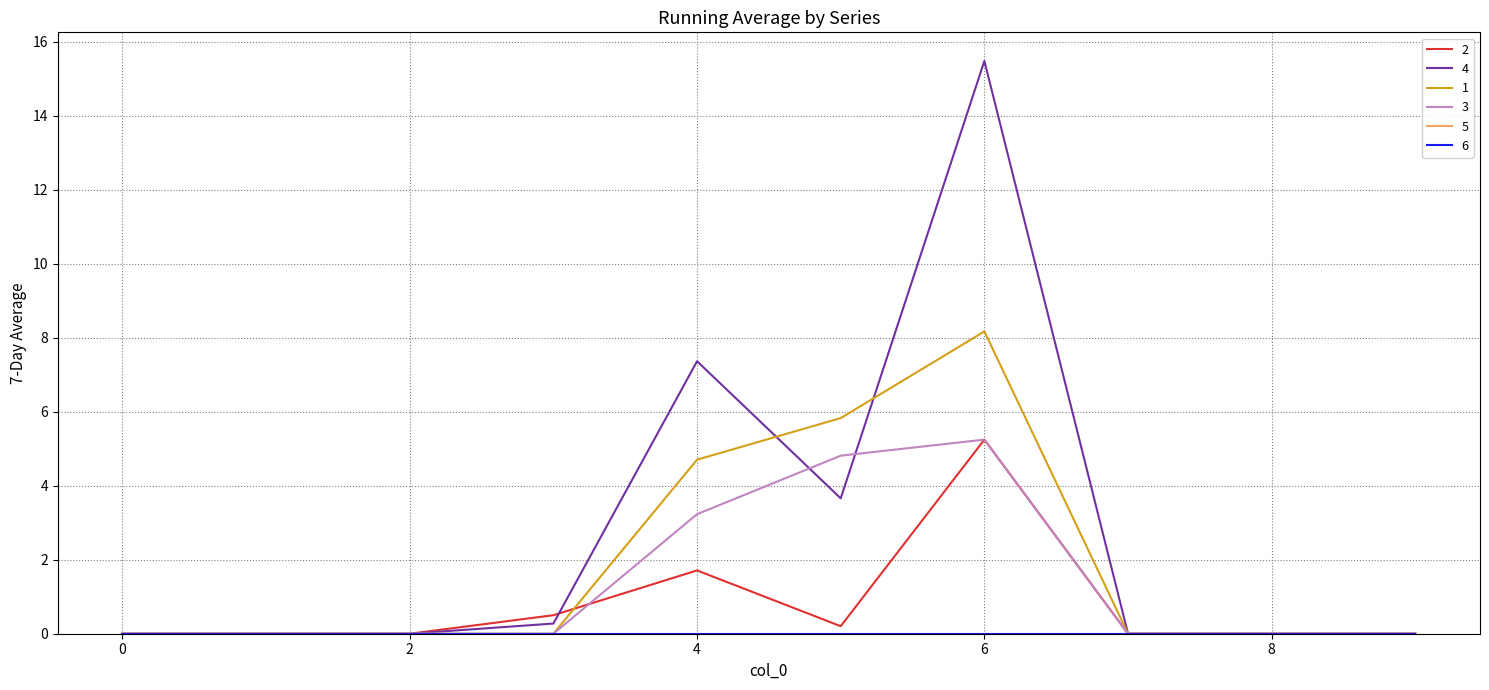

Where is 1 nearest to the value 4?

4